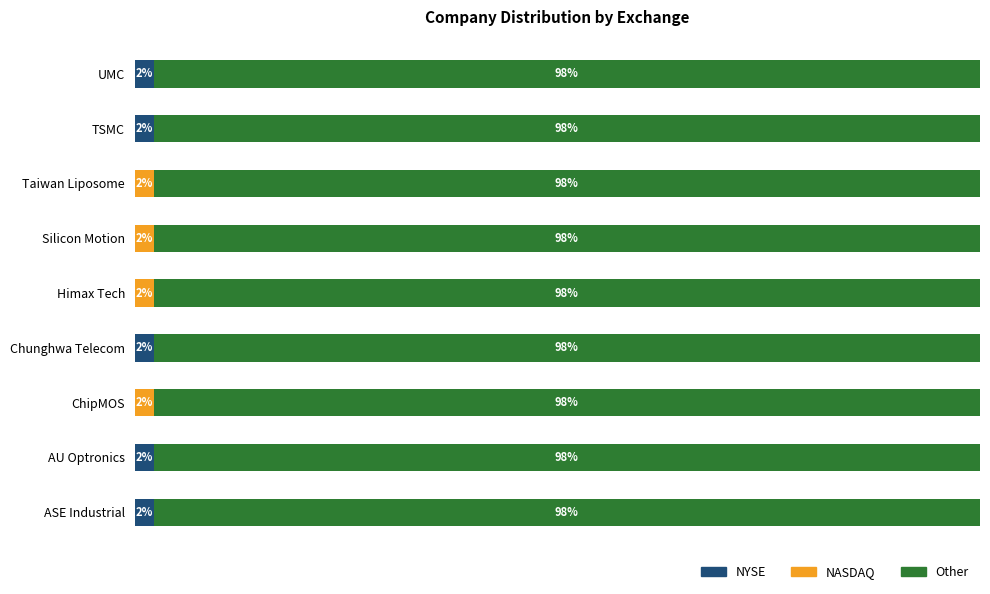

What are all the series names shown in the legend?

NYSE, NASDAQ, Other